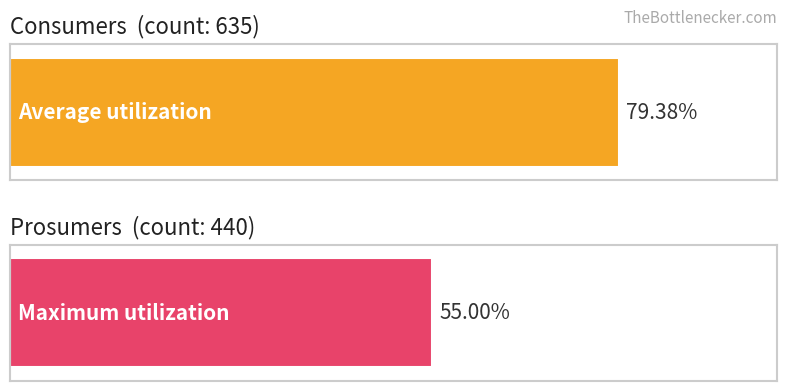

What are all the series names shown in the legend?

Consumers, Prosumers